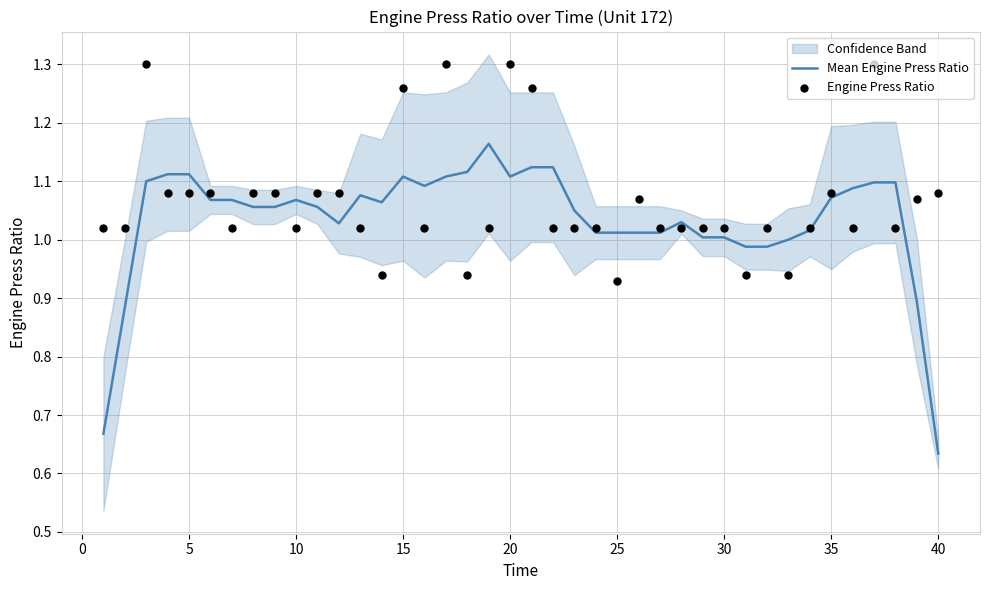

Which series has the widest spread of Y values?

Mean Engine Press Ratio